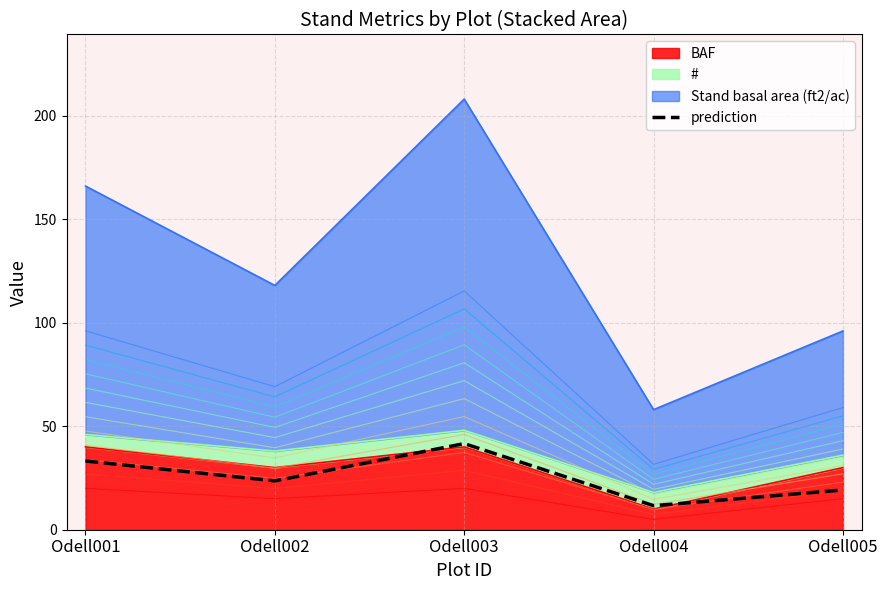

List the labels in order of value, largest first.

Odell003, Odell001, Odell002, Odell005, Odell004